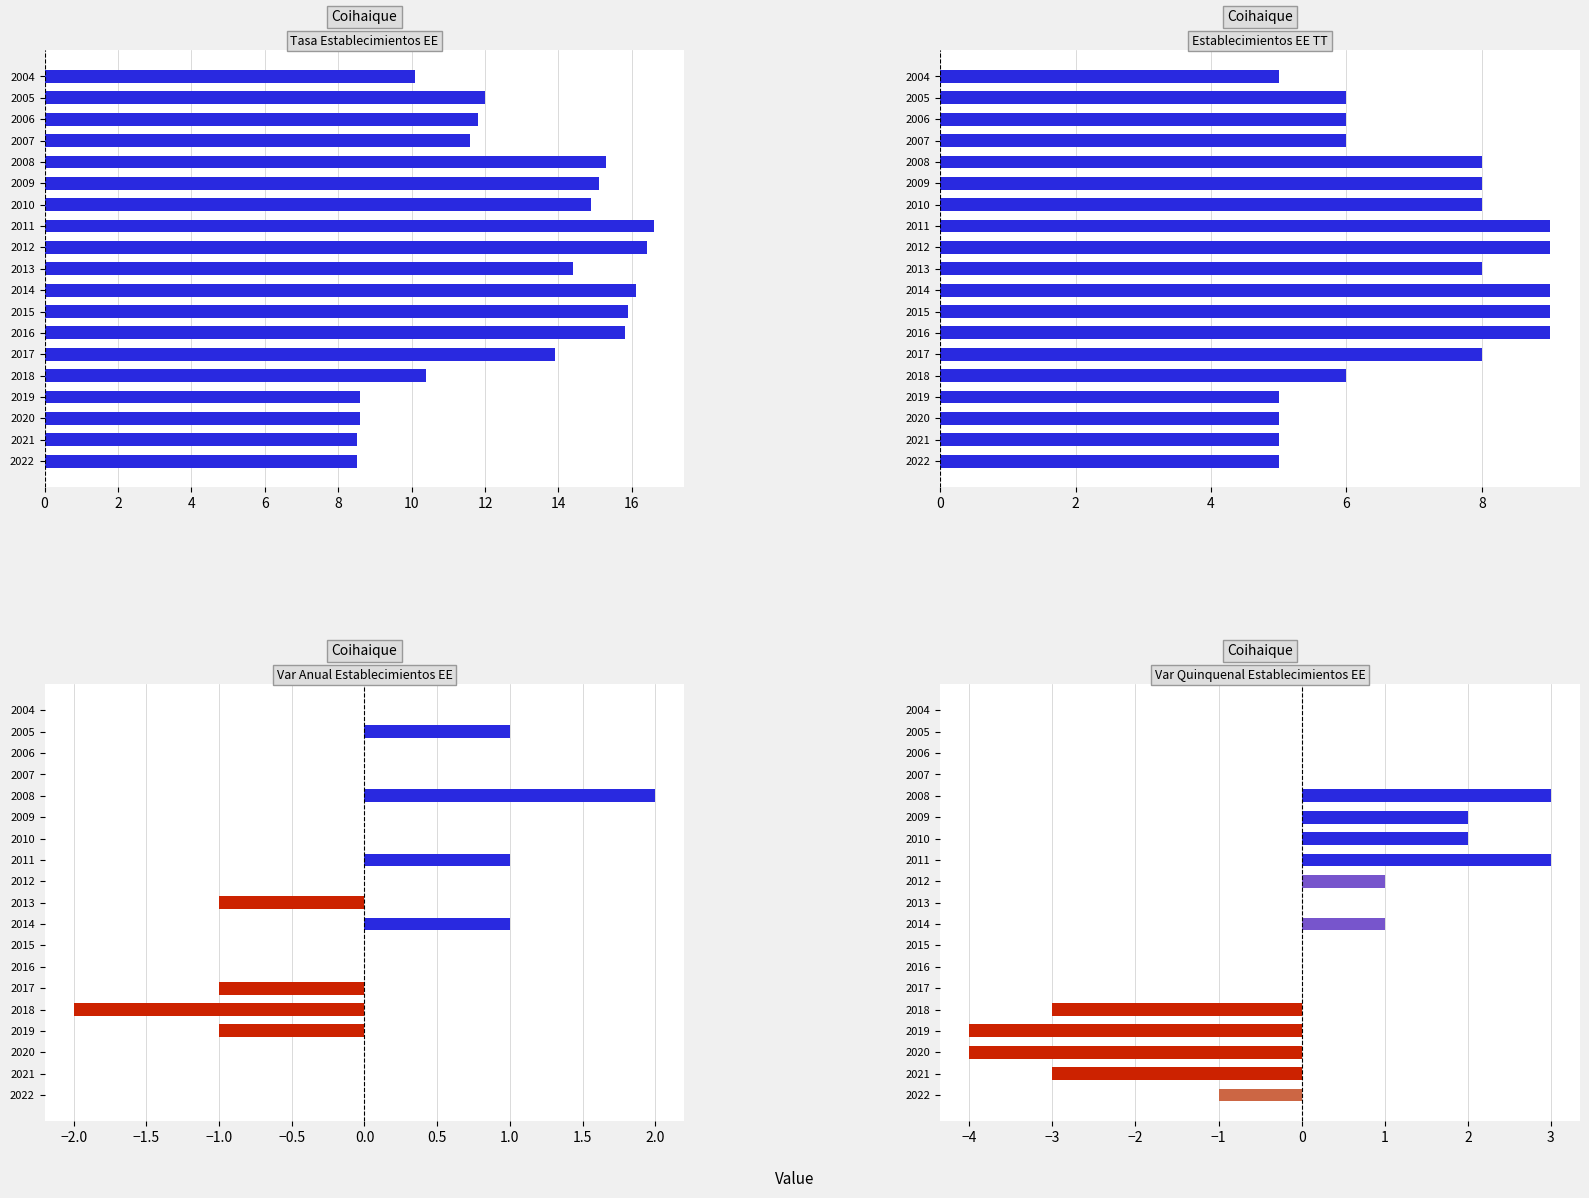

Does the chart contain stacked bars?

No